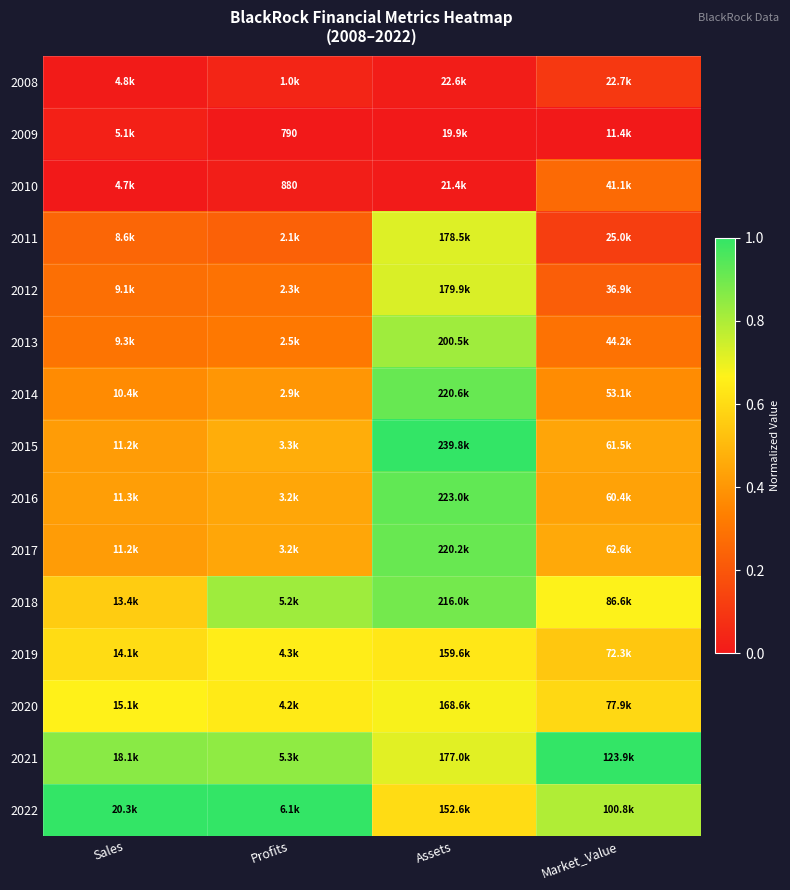

What is the maximum value shown in the chart?

1.0